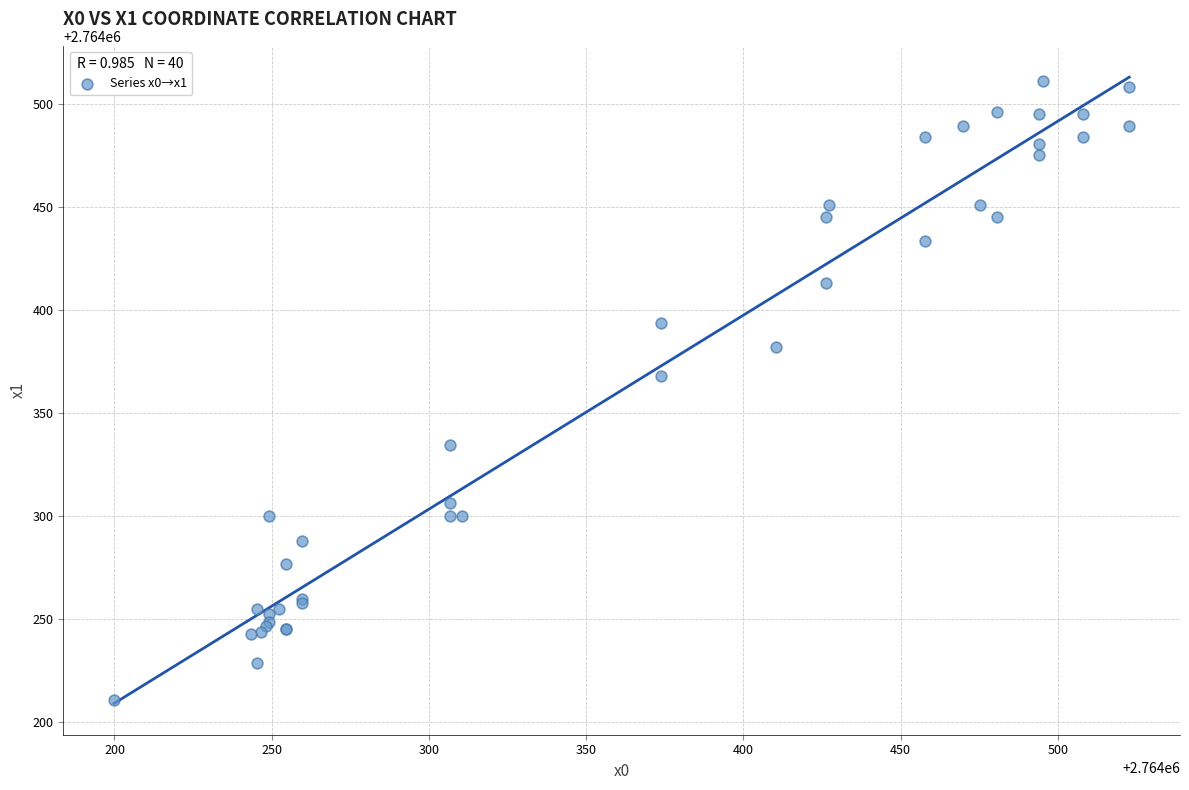

What Y value in the scatter plot is closest to 2764360?

2764367.6